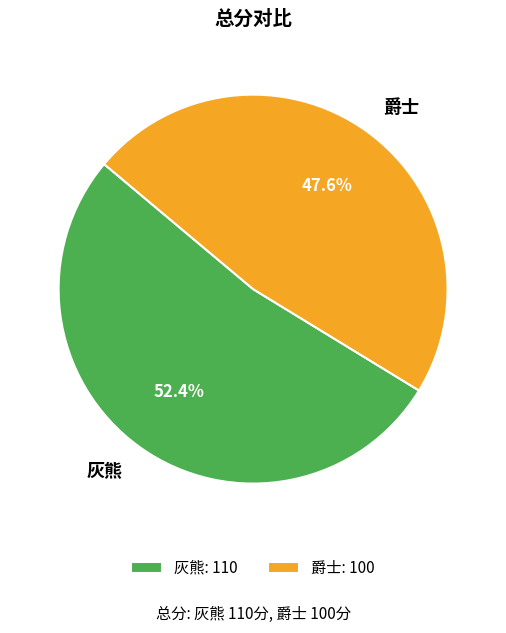

The 灰熊 slice represents 45% of the pie. True or false?

False